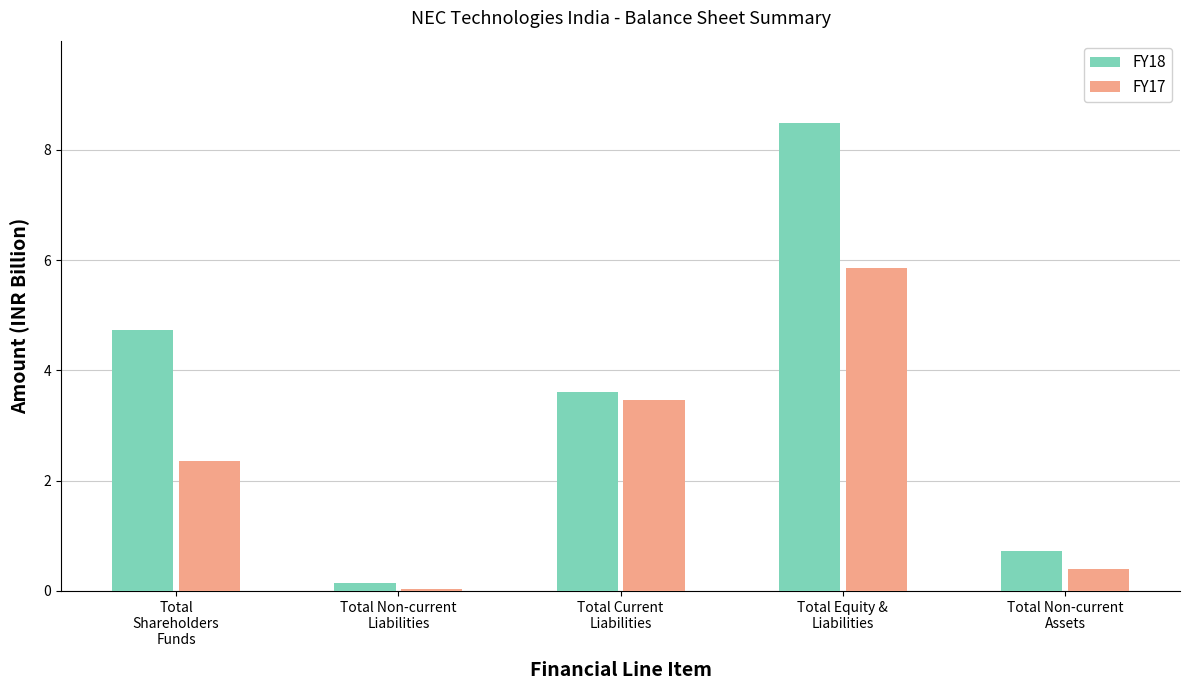

What position from the left is Total
Shareholders
Funds?

1